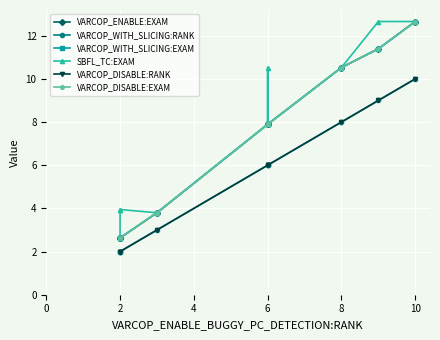

How many lines are shown in the chart?

6